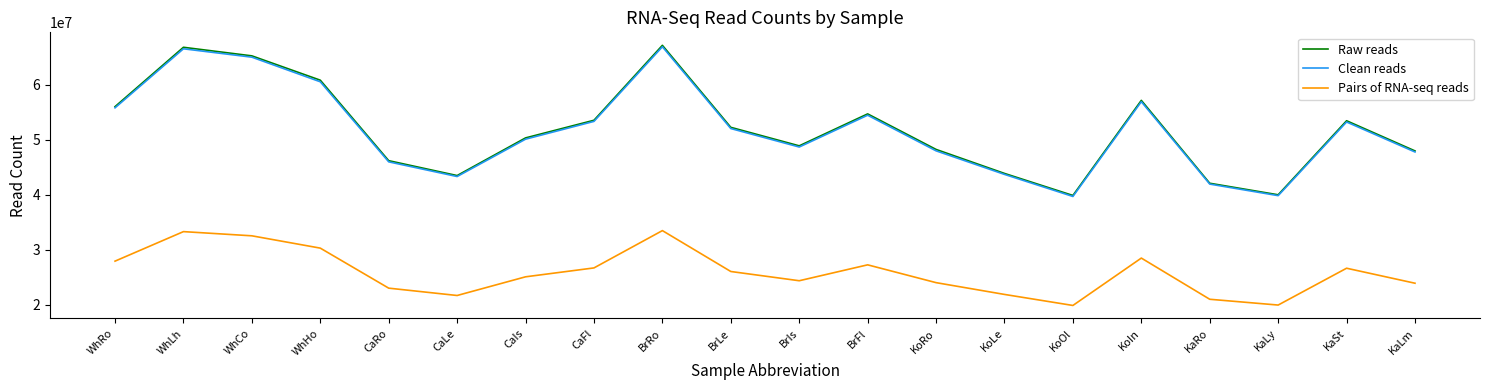

How many lines are shown in the chart?

3